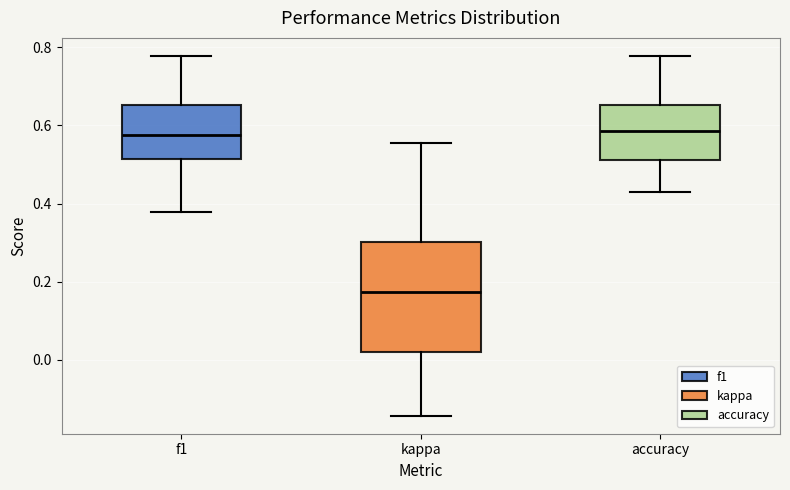

Reading left to right, read every box against the y-axis: the position of its median line, the range the box covers, and the ends of its whiskers. The values are not printed on the chart, so give them approximately, as read against the axis.

f1: median 0.58, box 0.52 to 0.66, whiskers 0.38 to 0.78
kappa: median 0.18, box 0.02 to 0.30, whiskers -0.14 to 0.56
accuracy: median 0.58, box 0.52 to 0.66, whiskers 0.42 to 0.78